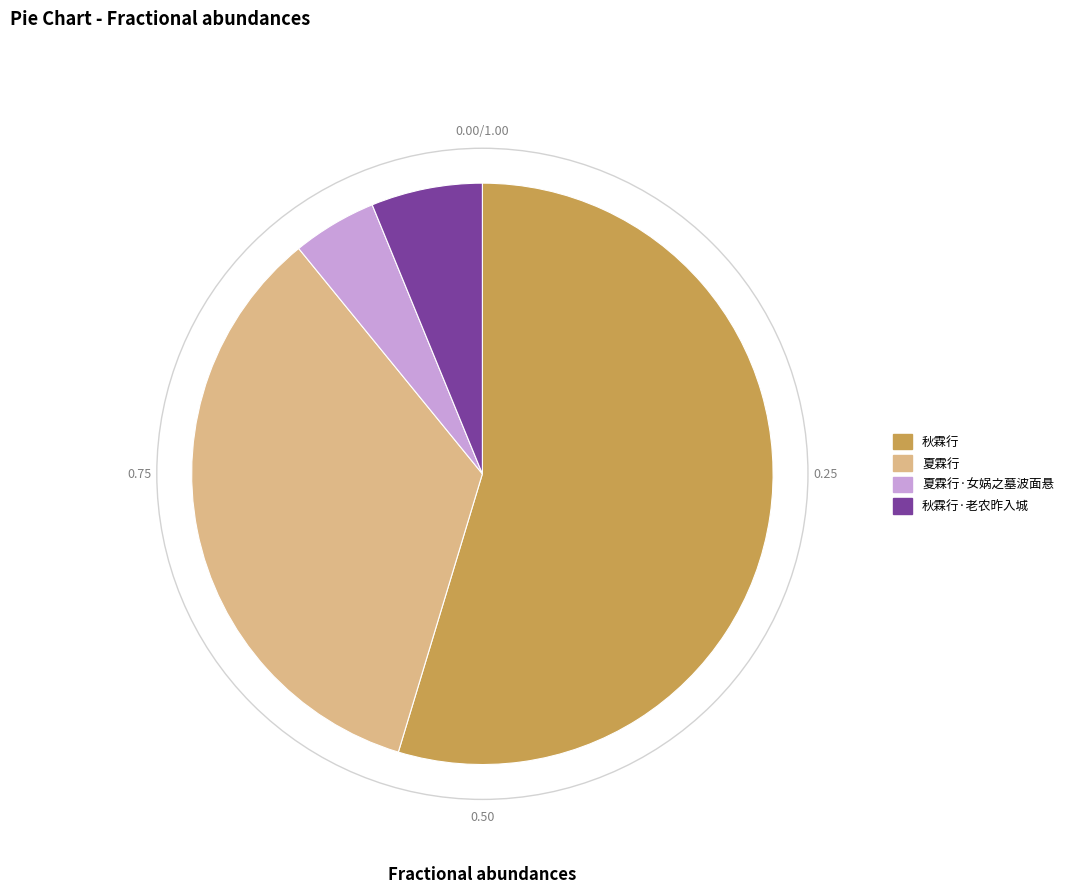

Rank the categories by value from lowest to highest.

夏霖行·女娲之墓波面悬, 秋霖行·老农昨入城, 夏霖行, 秋霖行